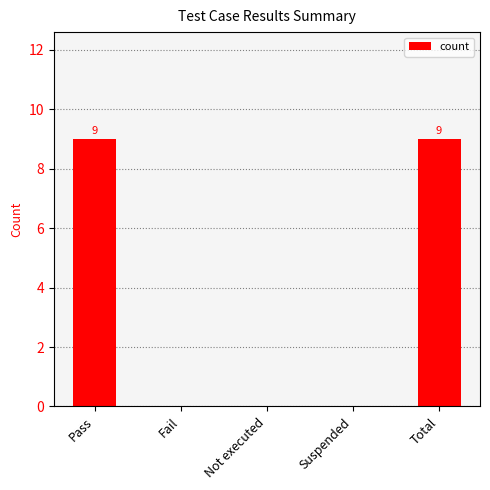

True or false: the data shows 9 at Pass.

True